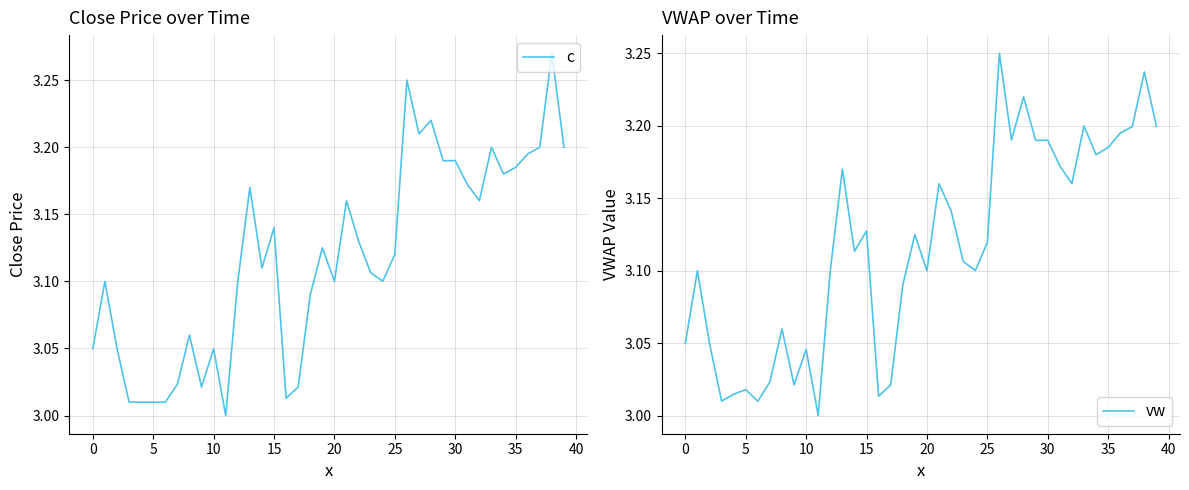

Does the chart have visible grid lines?

Yes